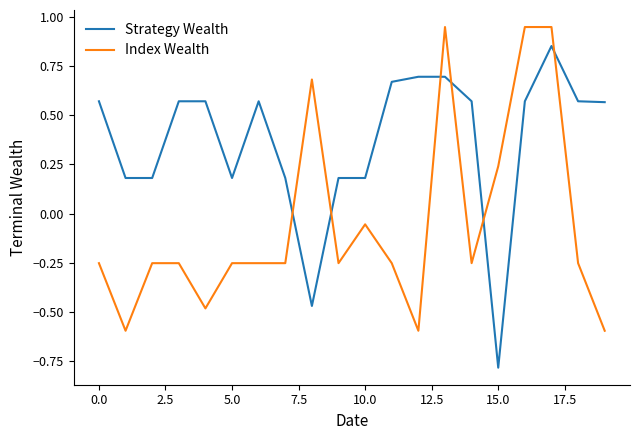

What is the average value of the Strategy Wealth series?

0.4